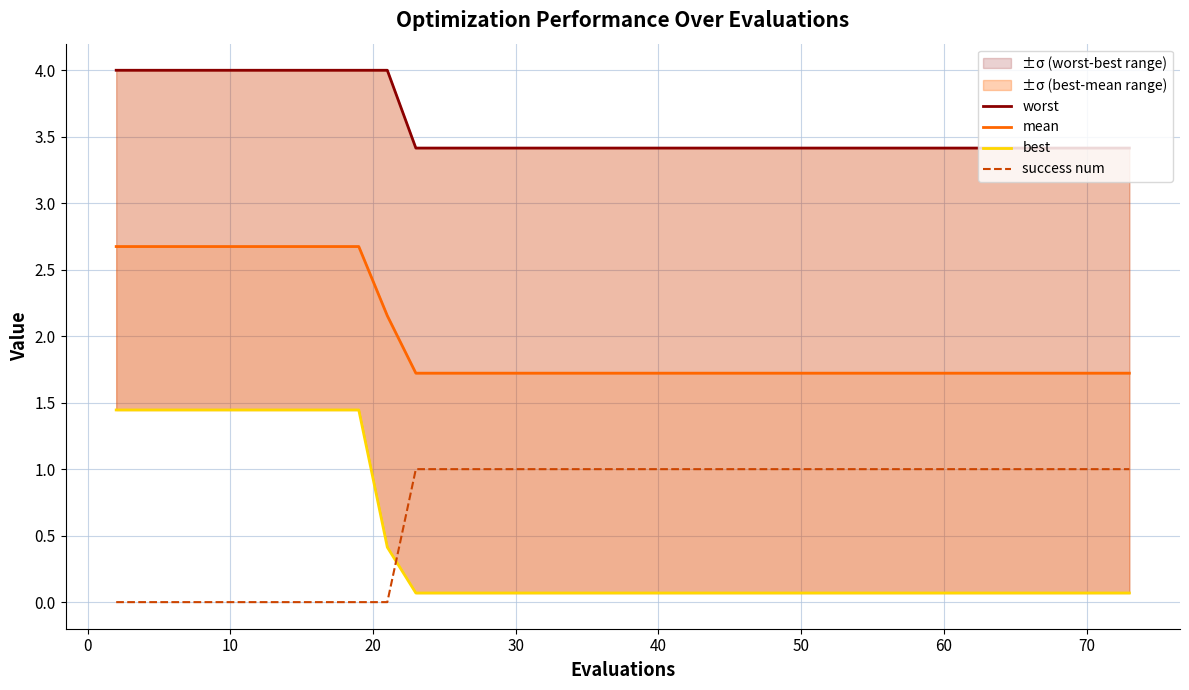

True or false: best and worst cross at least once.

False